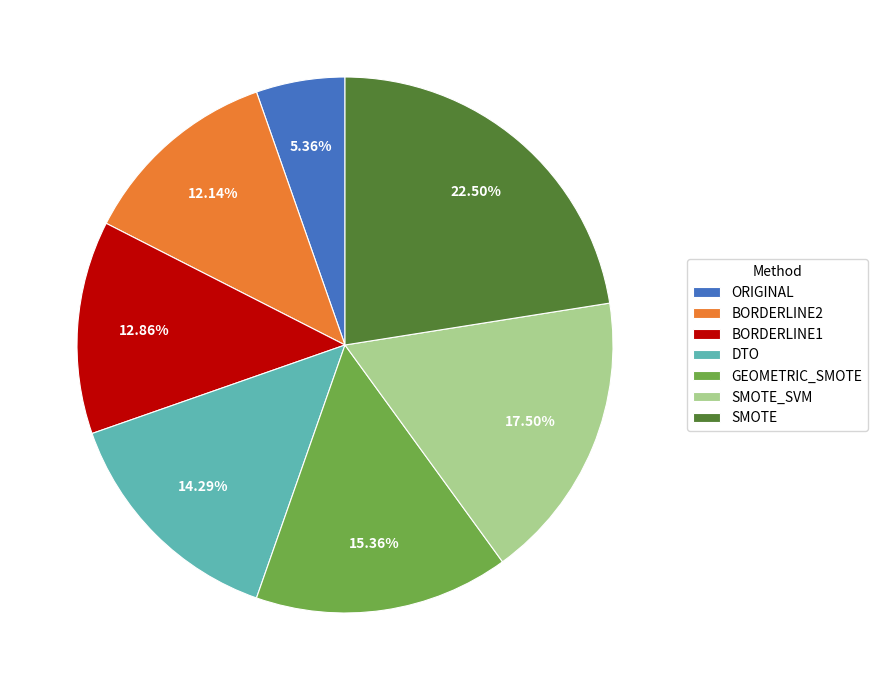

To the nearest percent, what is the average slice percentage?

14%